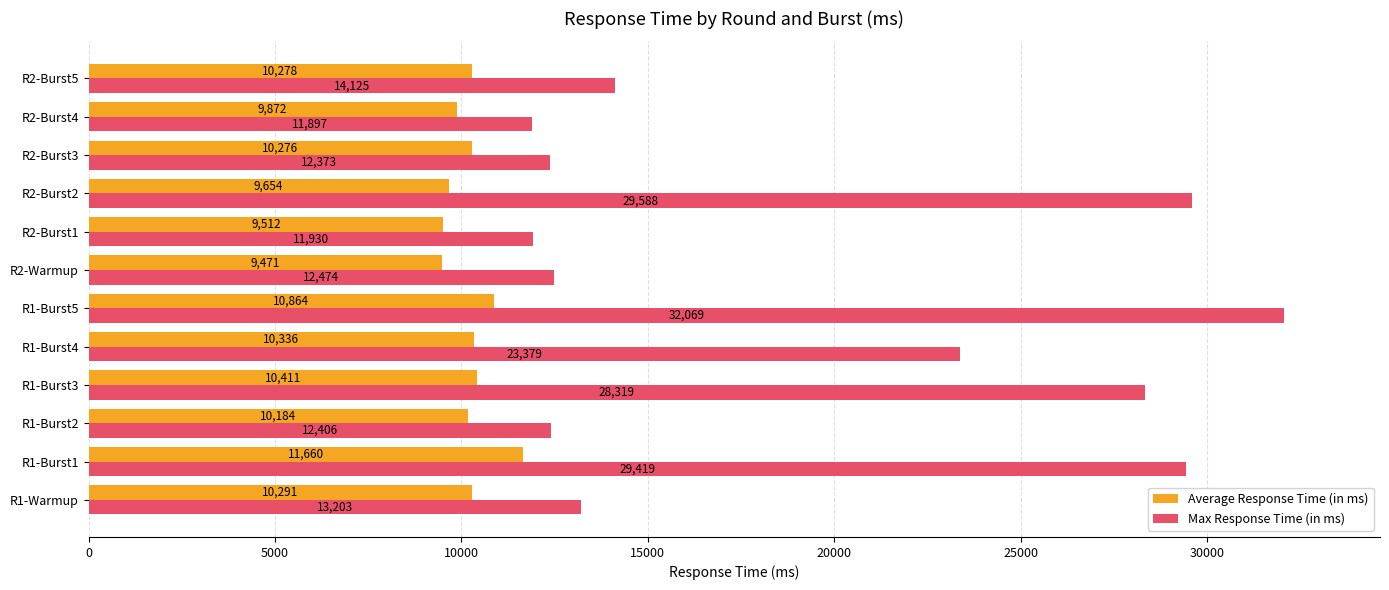

What is the difference between the maximum and second lowest values in the Average Response Time (in ms) series?

2148